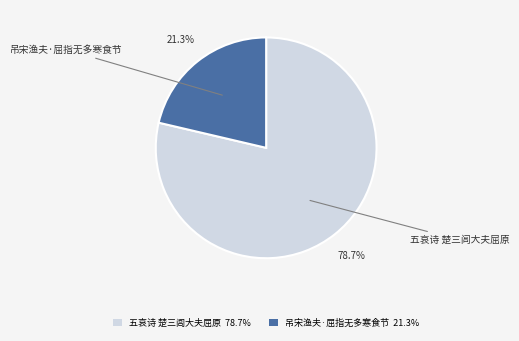

What is the ratio of the value at 吊宋渔夫·屈指无多寒食节 to the value at 五哀诗 楚三闾大夫屈原?

0.3